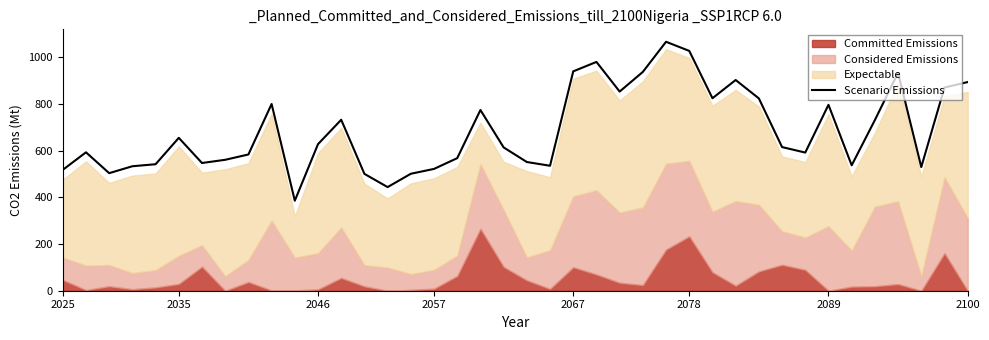

What is the greatest value displayed?

1067.2